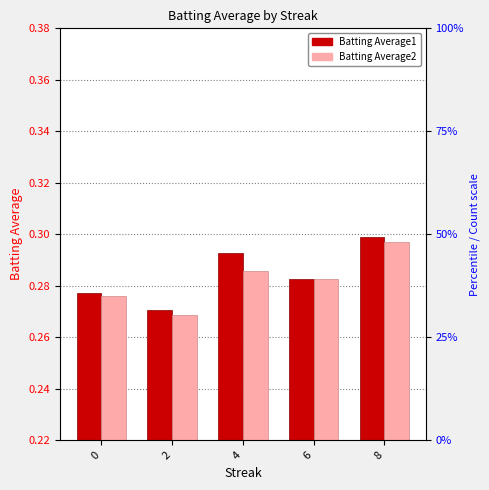

Which series has the widest spread of values?

Batting Average1